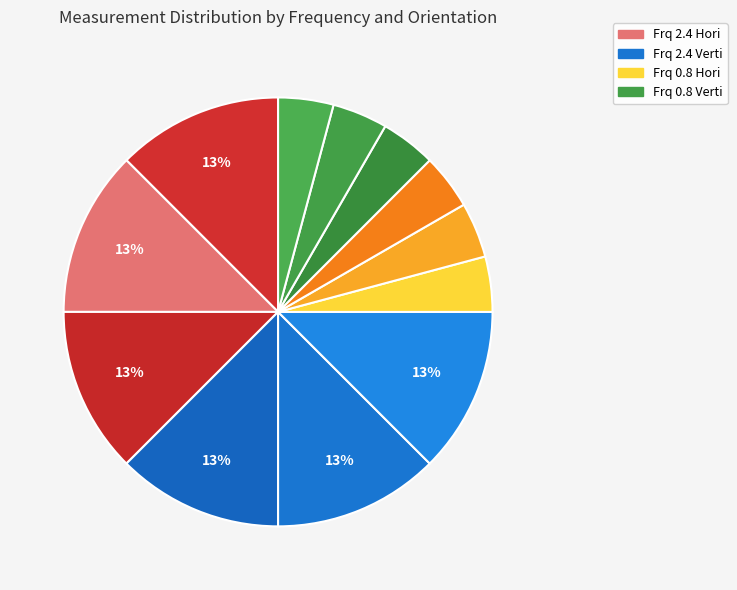

How many segments does this pie chart have?

12